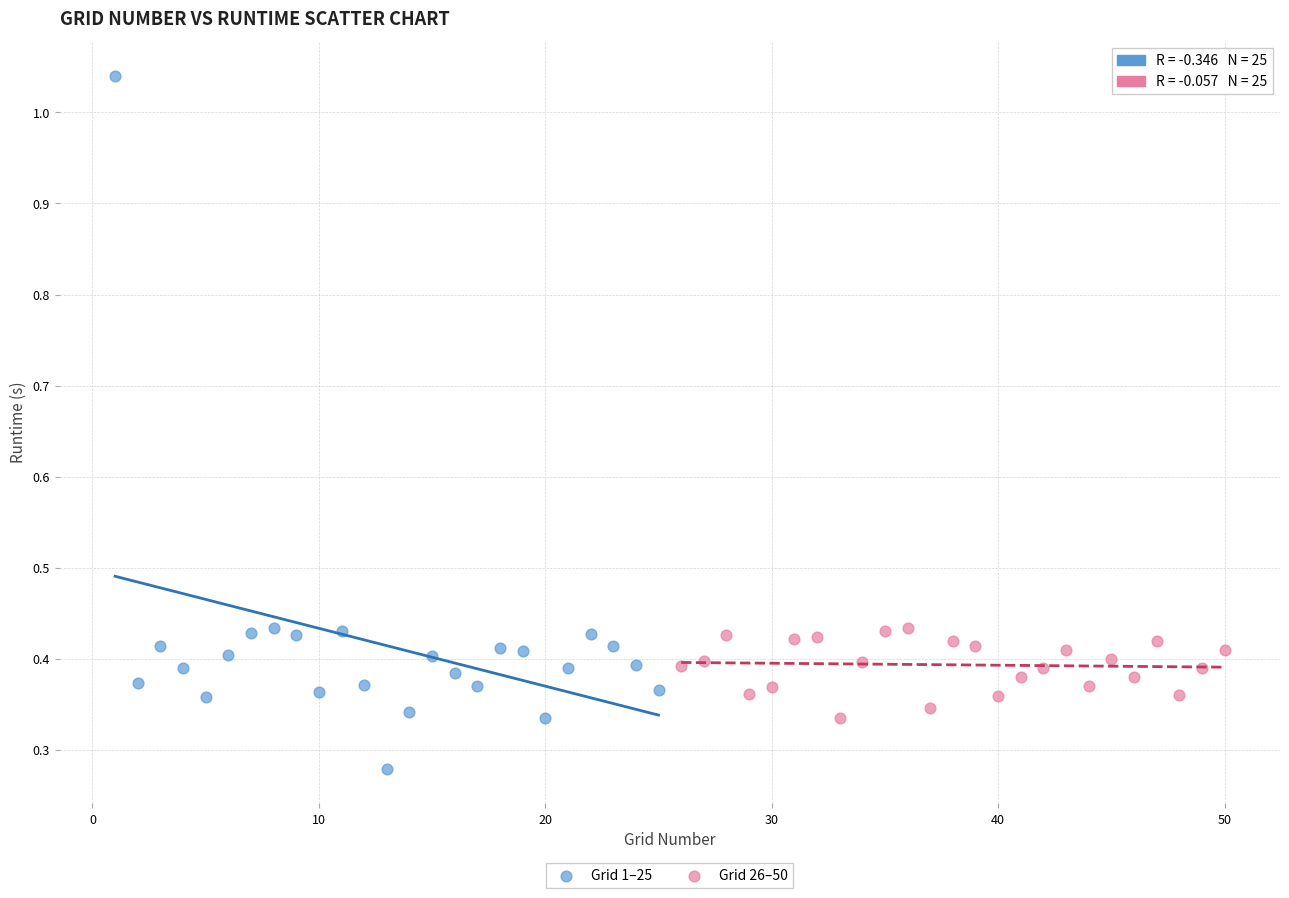

Which series has the widest spread of Y values?

Grid 1–25